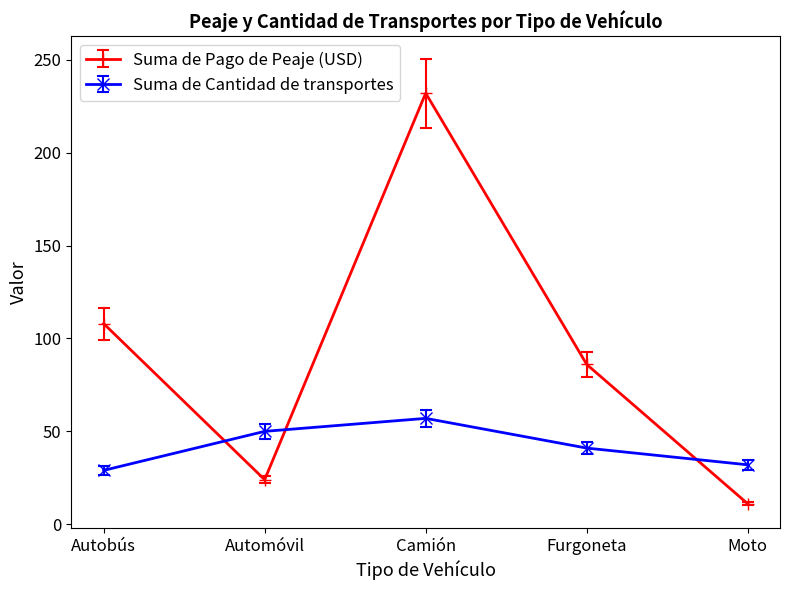

The Suma de Pago de Peaje (USD) series shows 52.0 at Furgoneta. True or false?

False